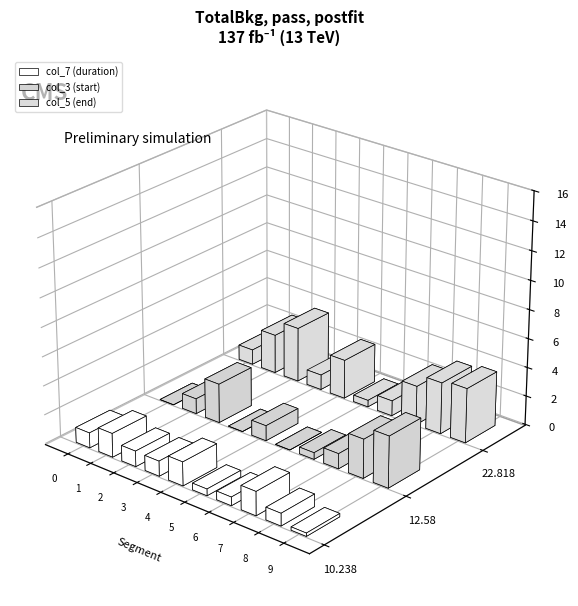

At how many categories does at least one series exceed 2?

6